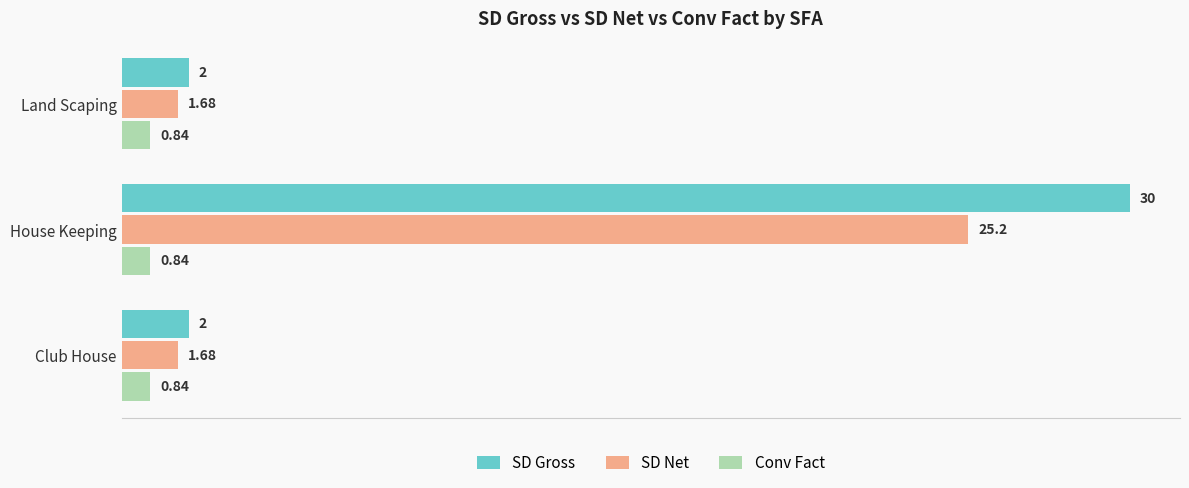

Between Land Scaping and House Keeping, which series saw the biggest shift?

SD Gross